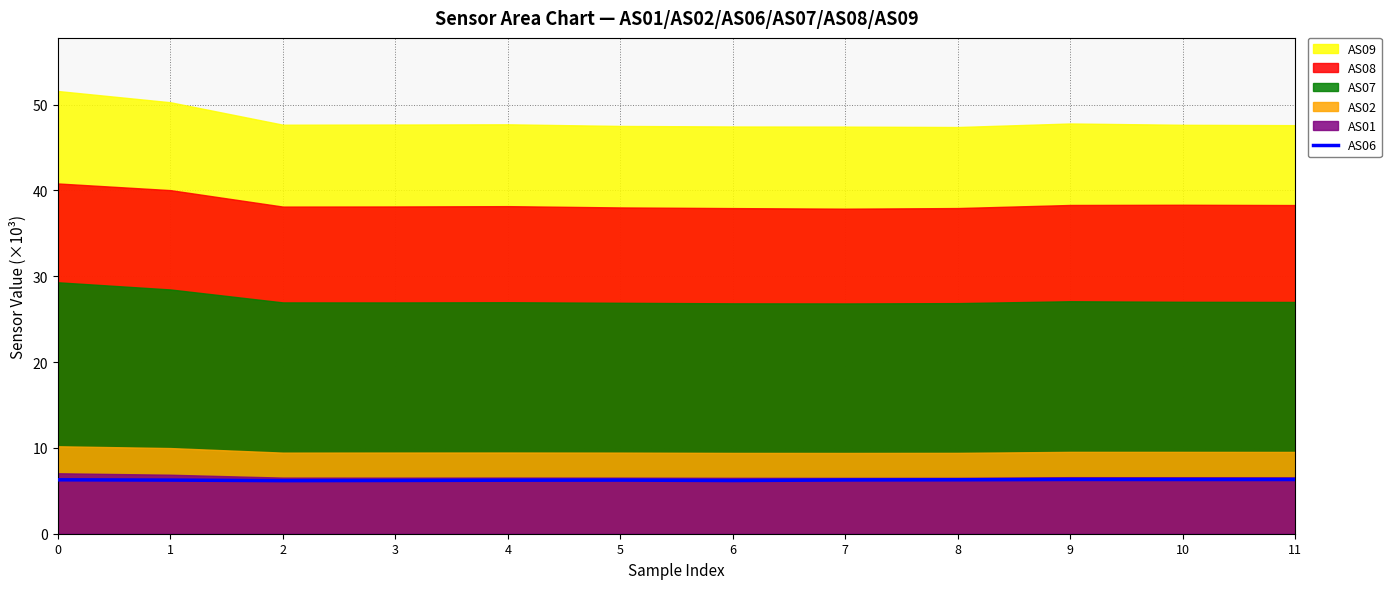

What is the sum of the values at 9 and 7?

12.6